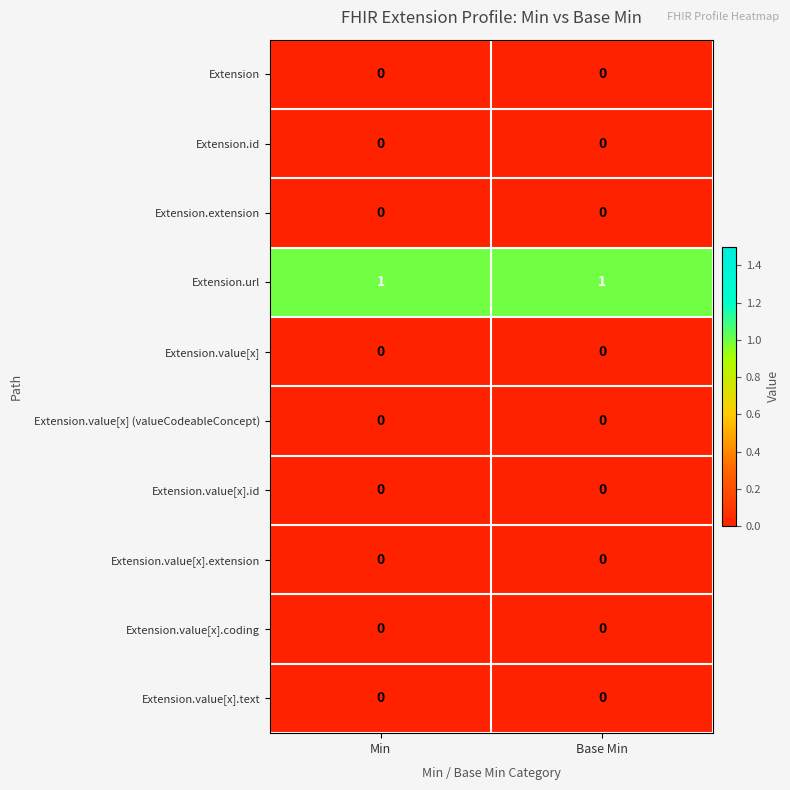

True or false: Extension.value[x].id has a value of 0 at Min.

True